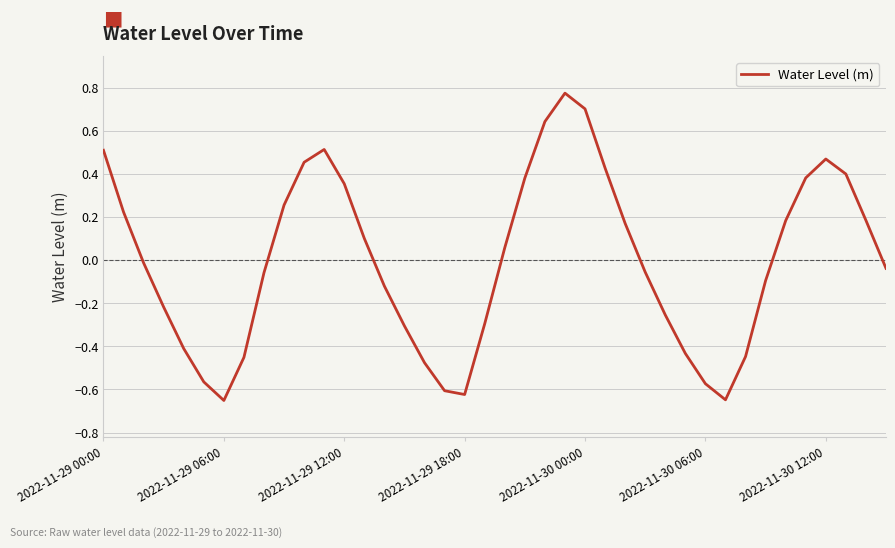

How many values exceed 0?

19